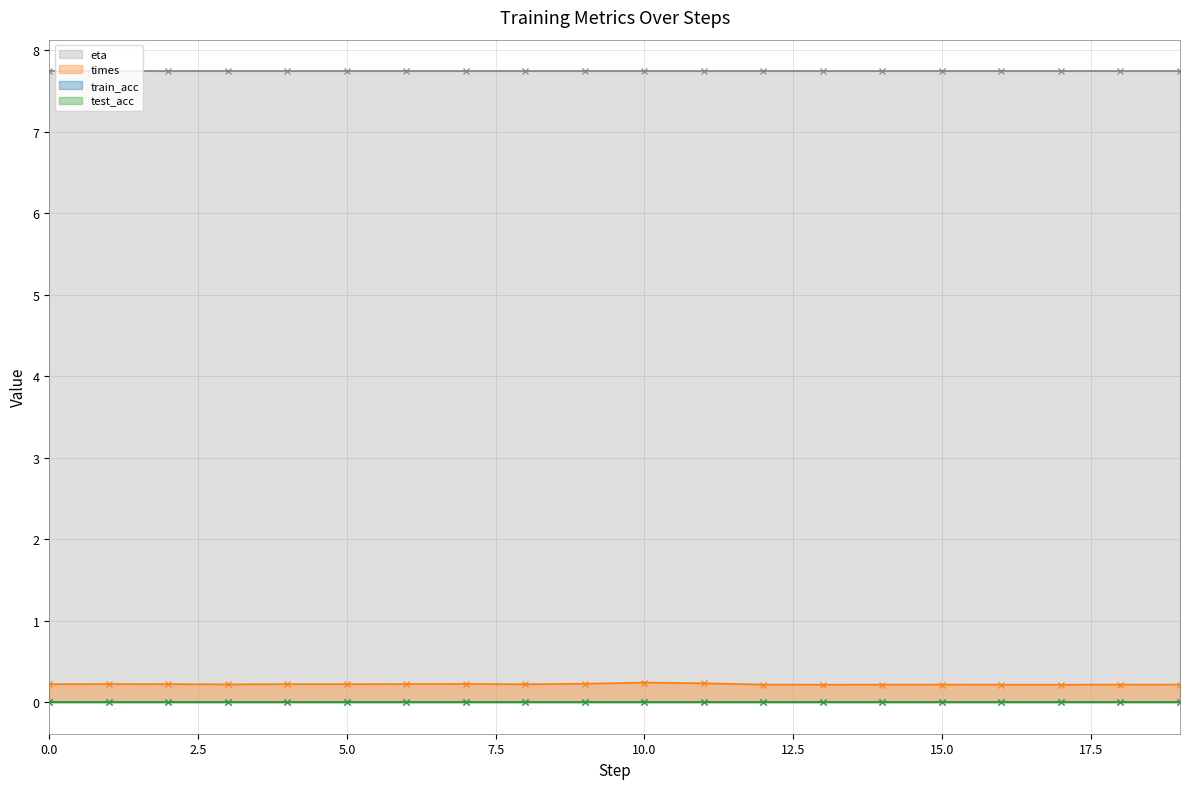

The value of test_acc at 16 is 0.0. True or false?

True